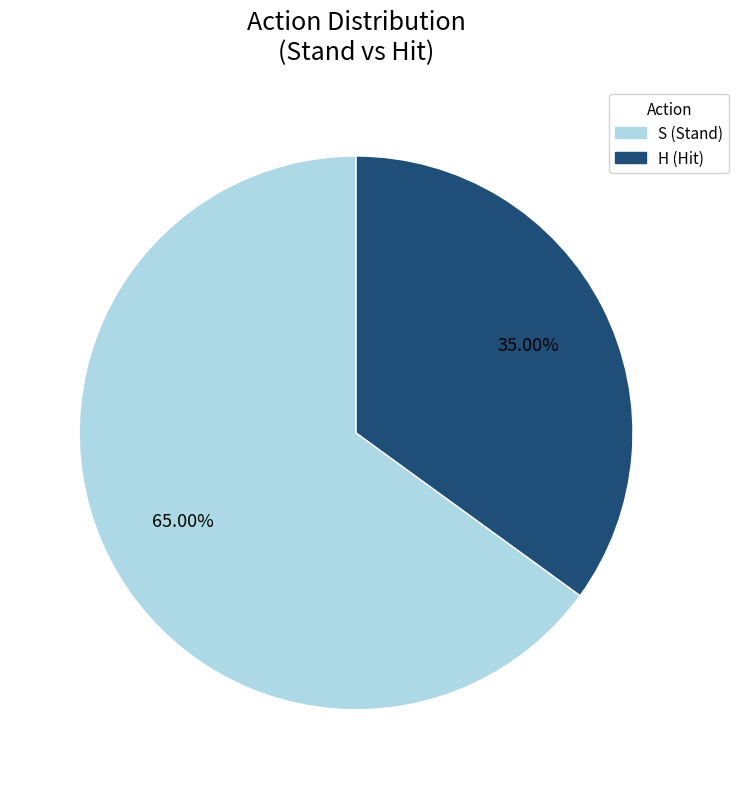

How many segments does this pie chart have?

2